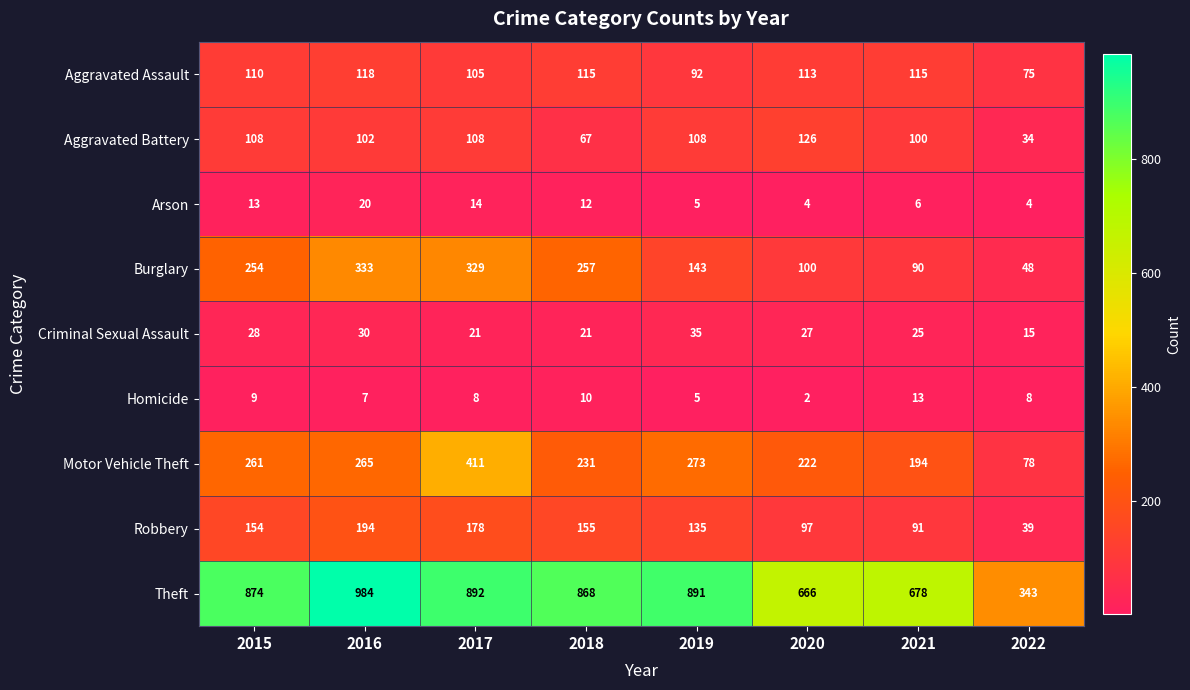

What is the spread (max minus min) of values at 2015?

865